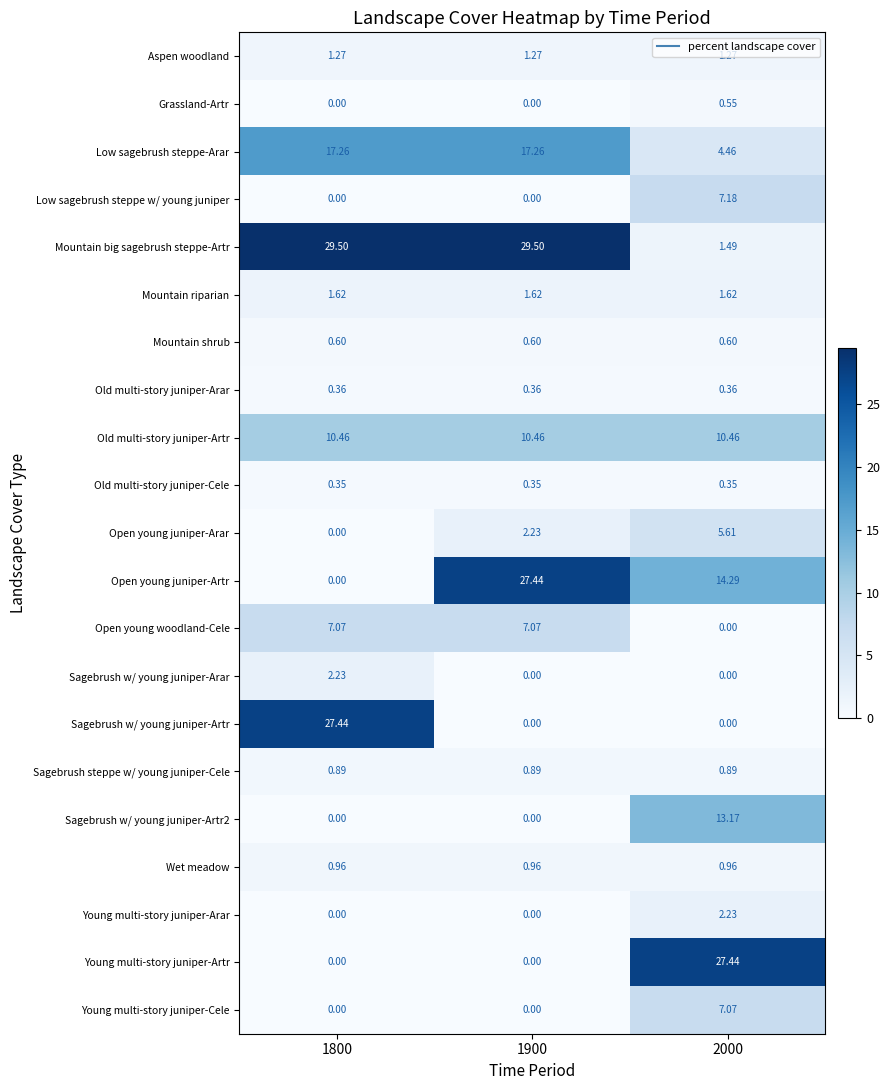

Which series has the widest spread of values?

Mountain big sagebrush steppe-Artr